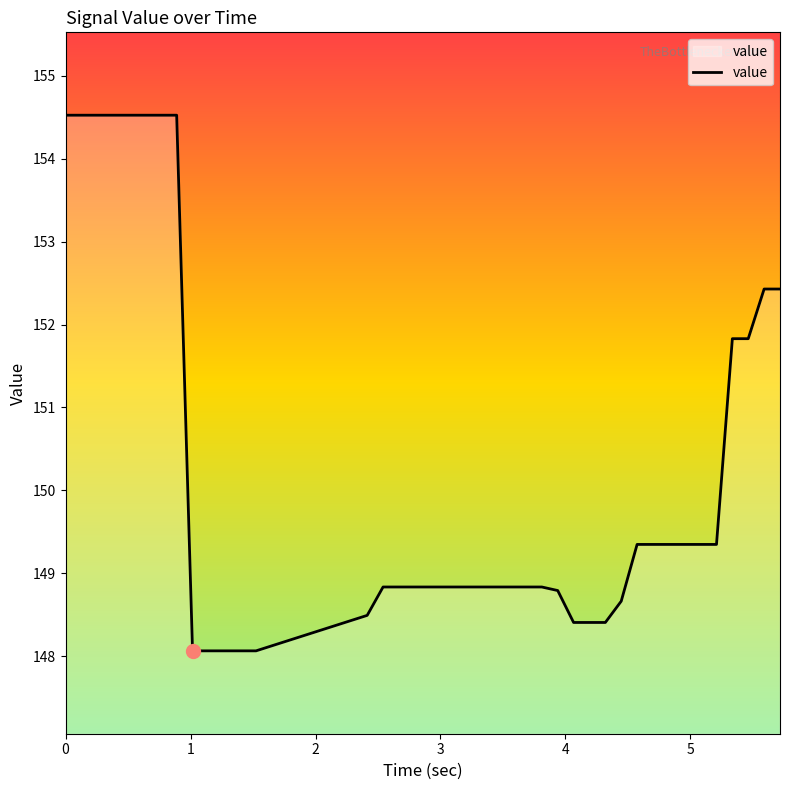

What is the smallest value displayed?

148.1